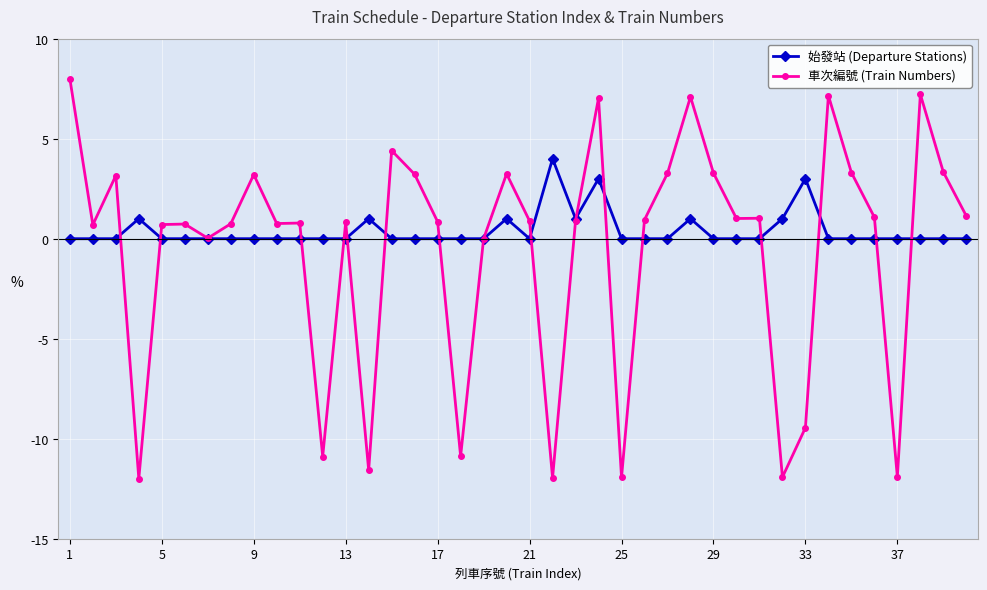

How many lines are shown in the chart?

2